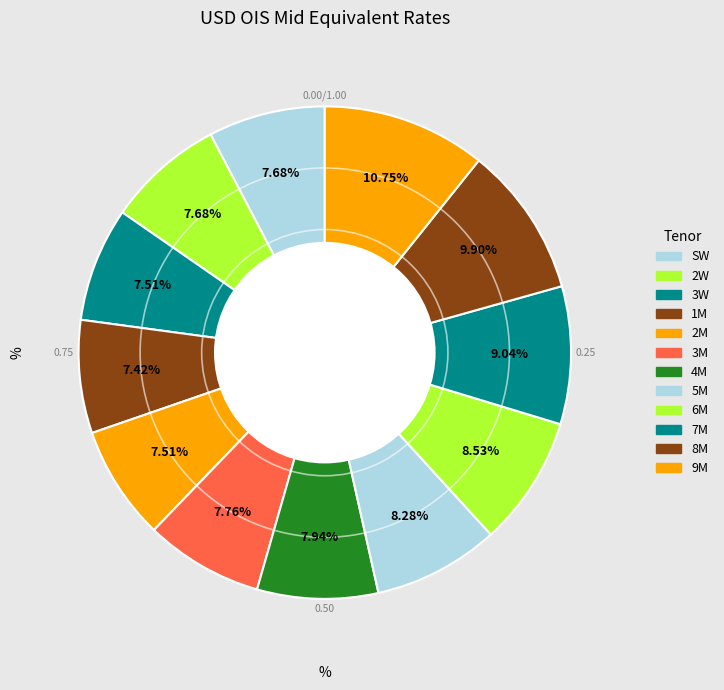

What percentage do 3M and 9M together represent?

18.5%